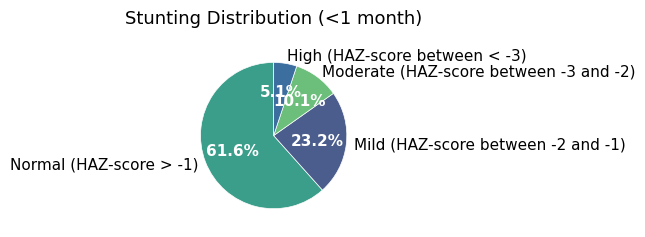

What portion of the pie excludes High (HAZ-score between < -3)?

94.9%